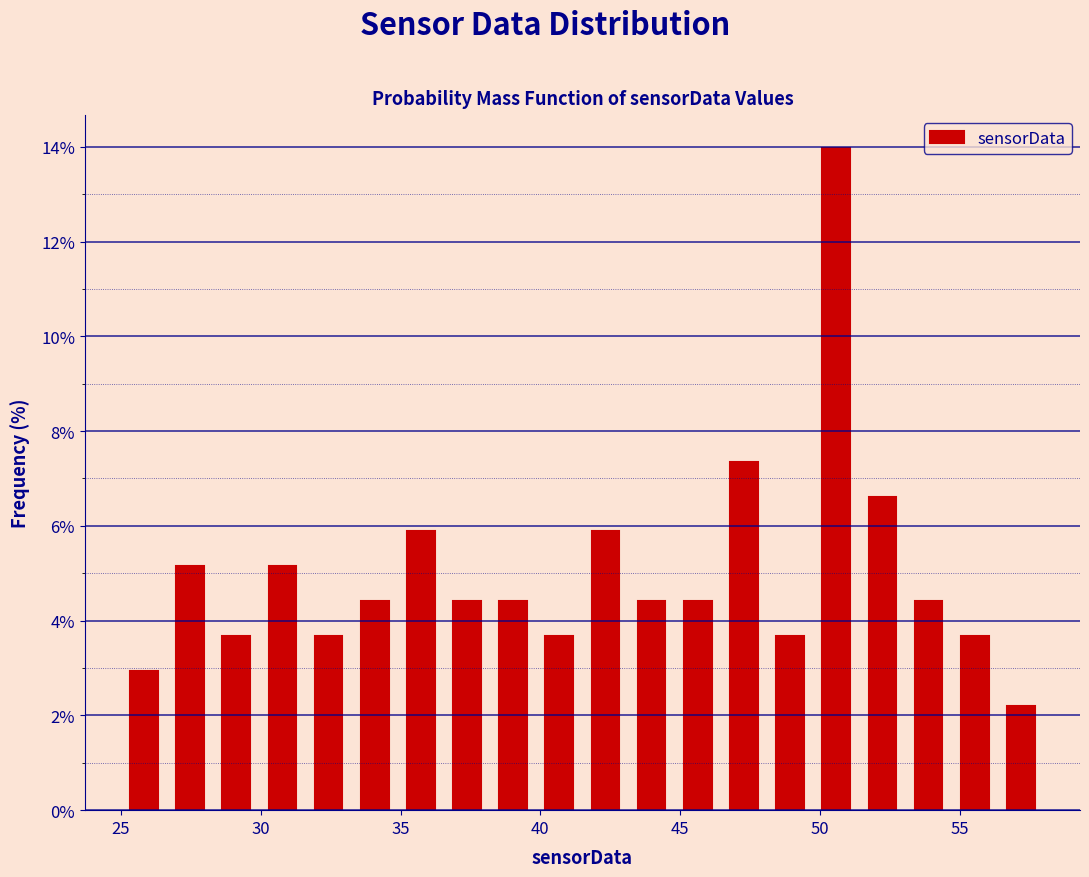

Read against the x-axis, roughly where is the centre of the tallest bar?

50.5